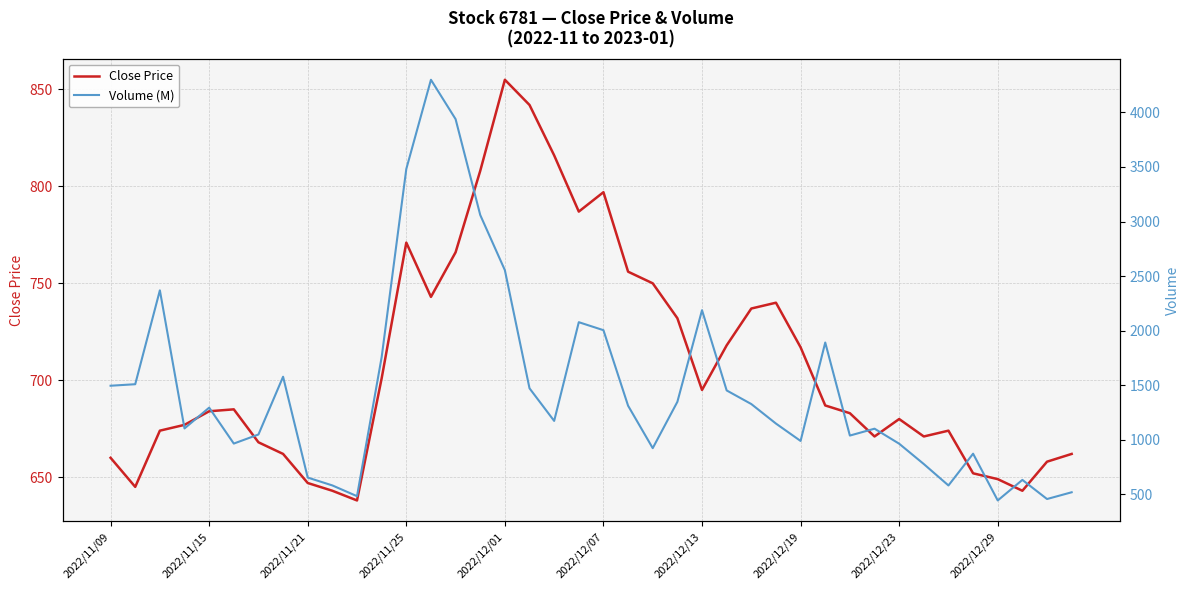

Which series has the widest spread of values?

Volume (M)